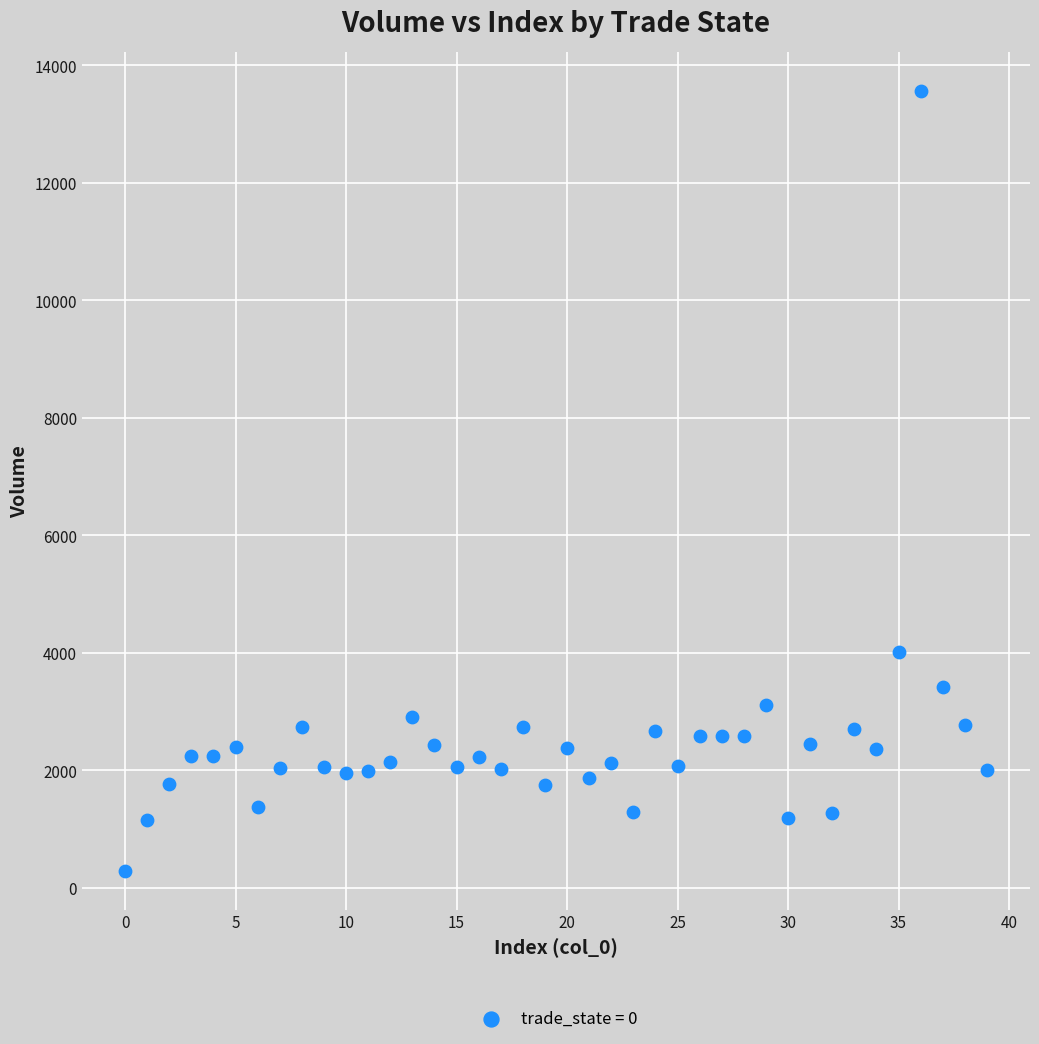

What is the range of Y values (max minus min)?

13267.4